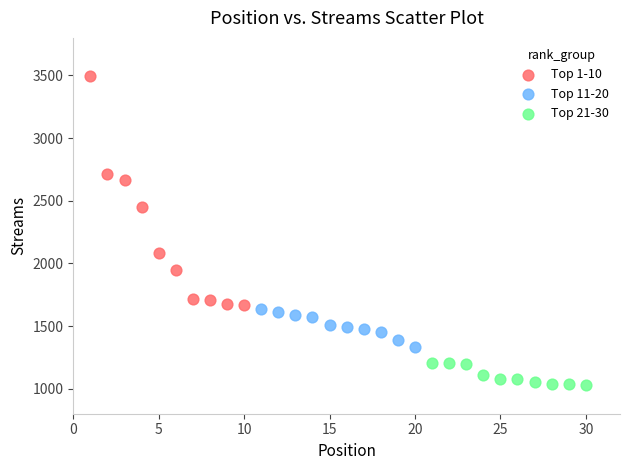

Which series has the largest Y range (max minus min)?

Top 1-10